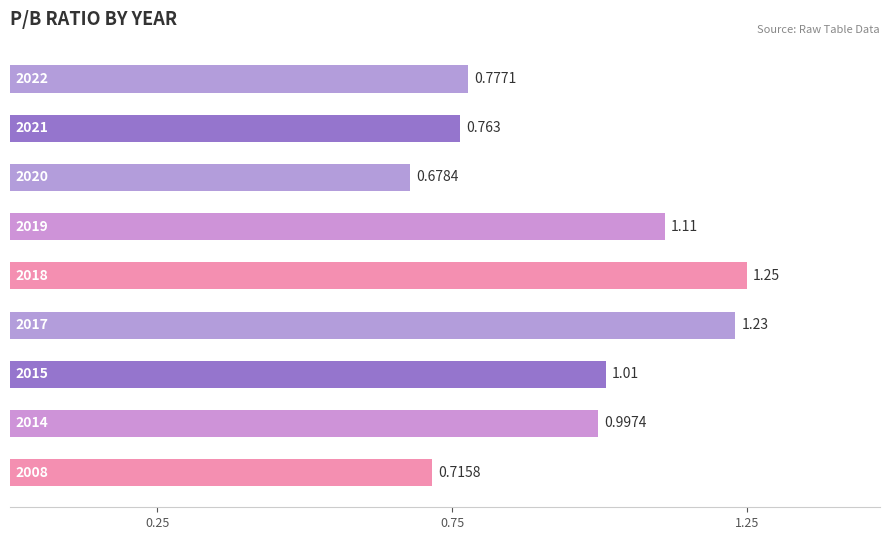

Count the number of categories in the chart.

9